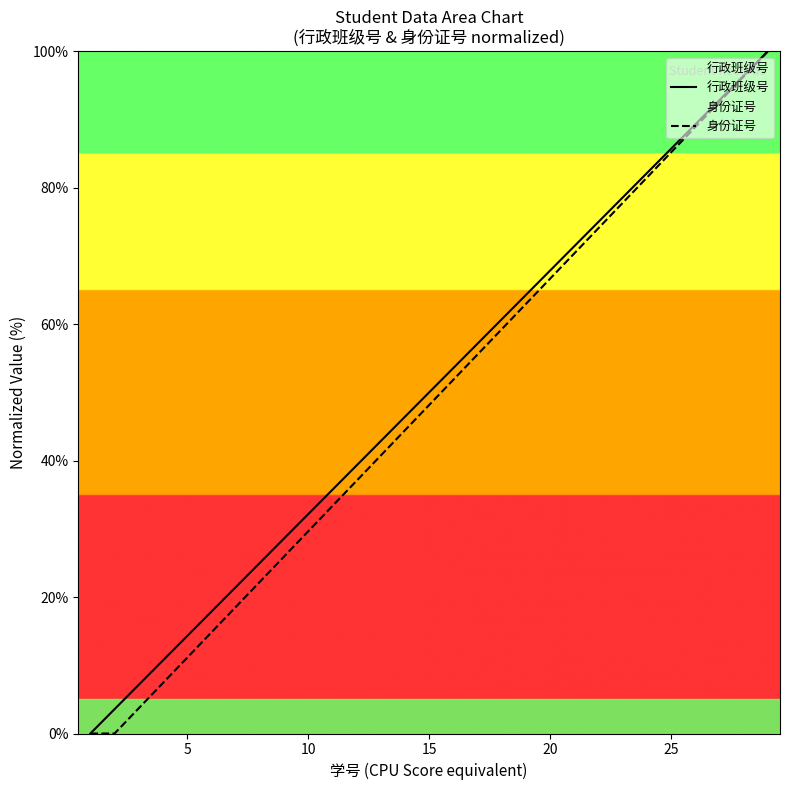

What is the maximum value for 身份证号?

100.0